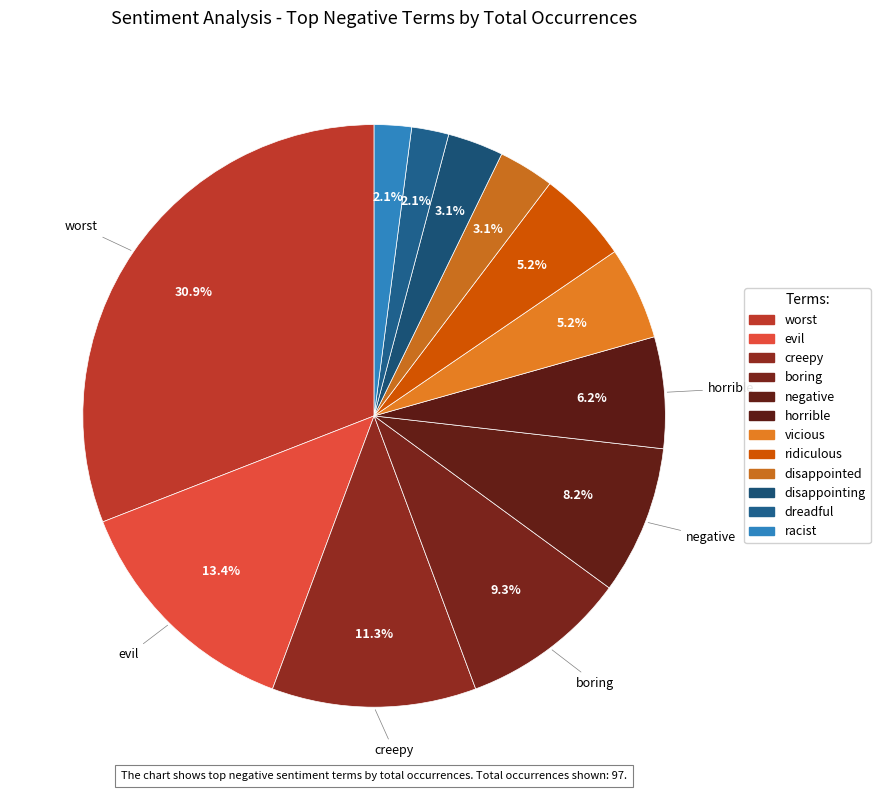

How many slices are in this pie chart?

12